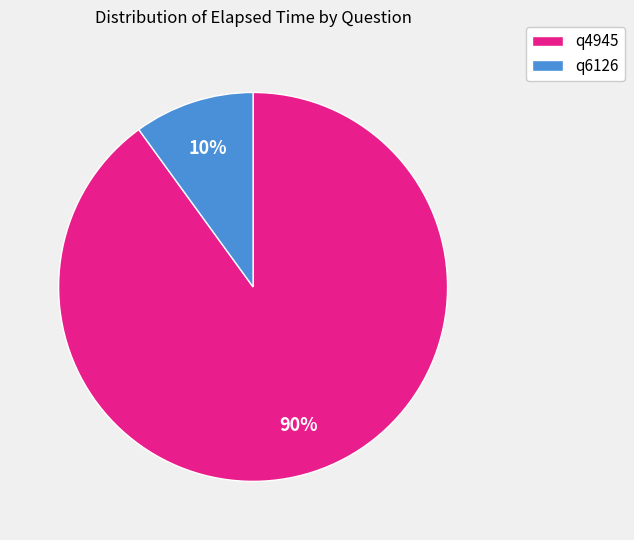

Is the sum of q6126 and q4945 greater than half?

Yes